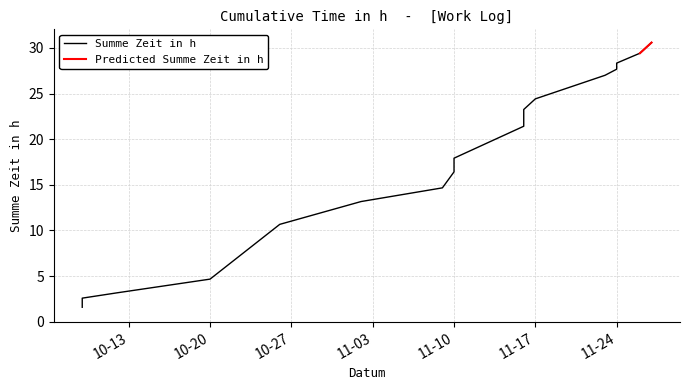

List the labels in order of value, smallest first.

2020-10-09, 2020-10-09, 2020-10-12, 2020-10-20, 2020-10-26, 2020-11-02, 2020-11-09, 2020-11-10, 2020-11-10, 2020-11-16, 2020-11-16, 2020-11-16, 2020-11-17, 2020-11-23, 2020-11-24, 2020-11-24, 2020-11-26, 2020-11-27